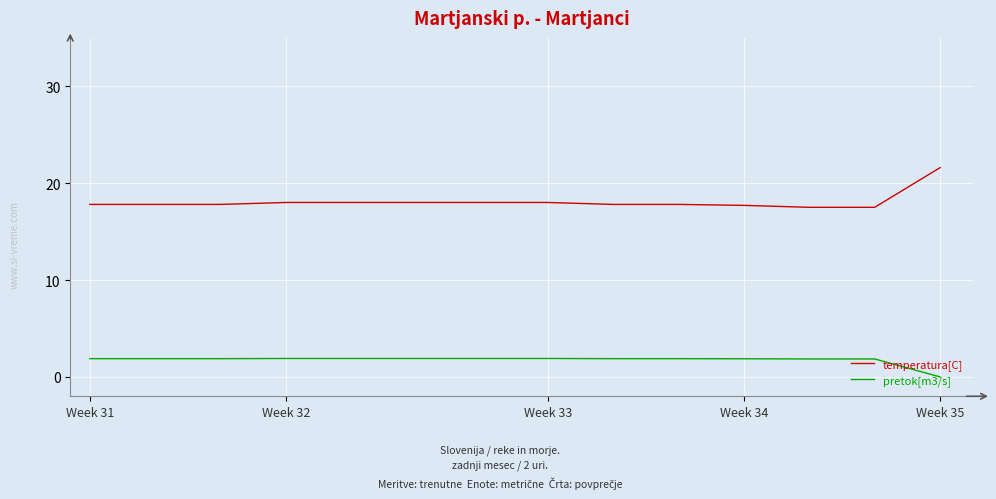

True or false: pretok[m3/s] and temperatura[C] intersect in this chart.

False